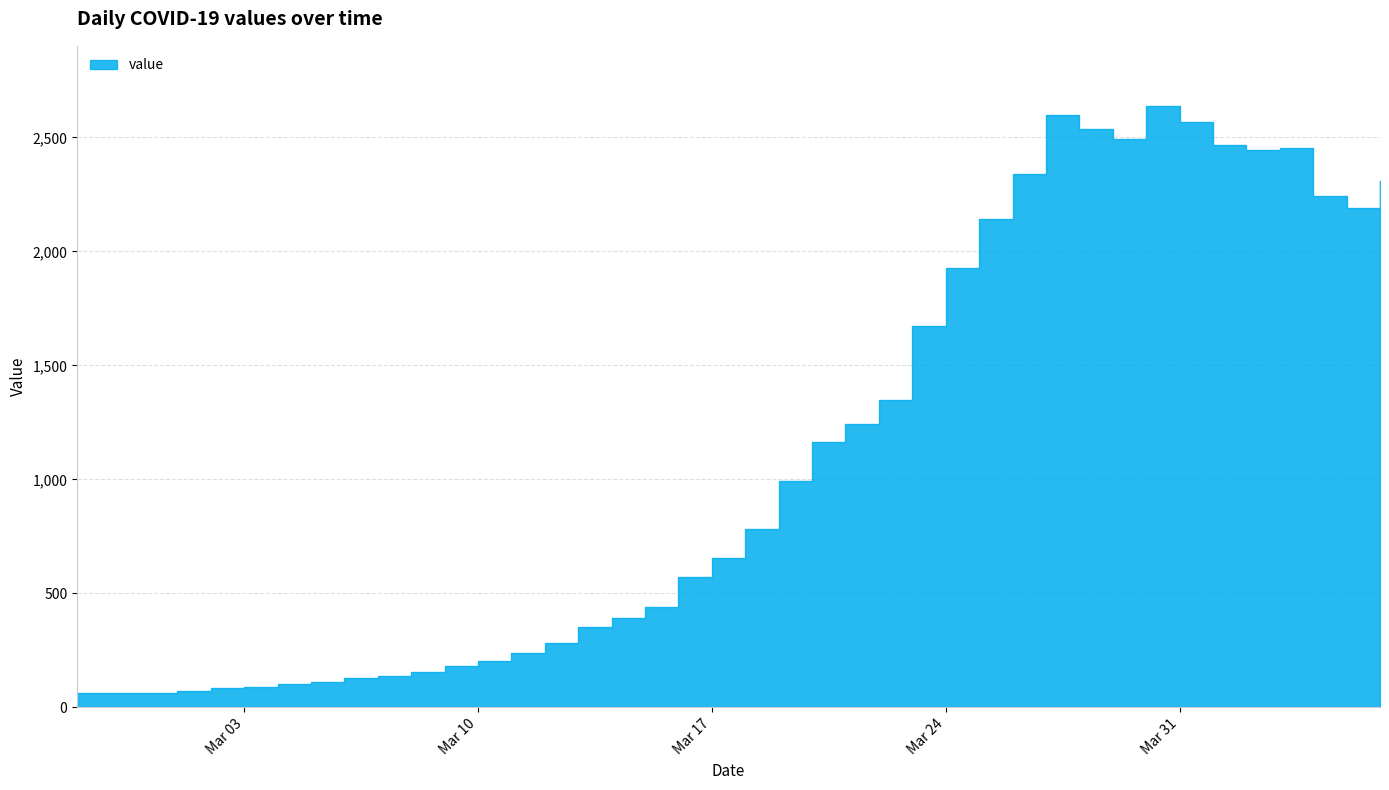

What is the minimum value shown in the chart?

61